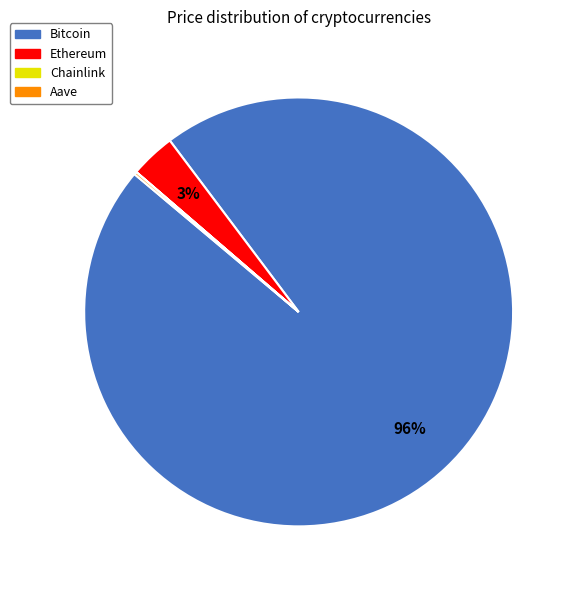

The Ethereum slice represents 3% of the pie. True or false?

True